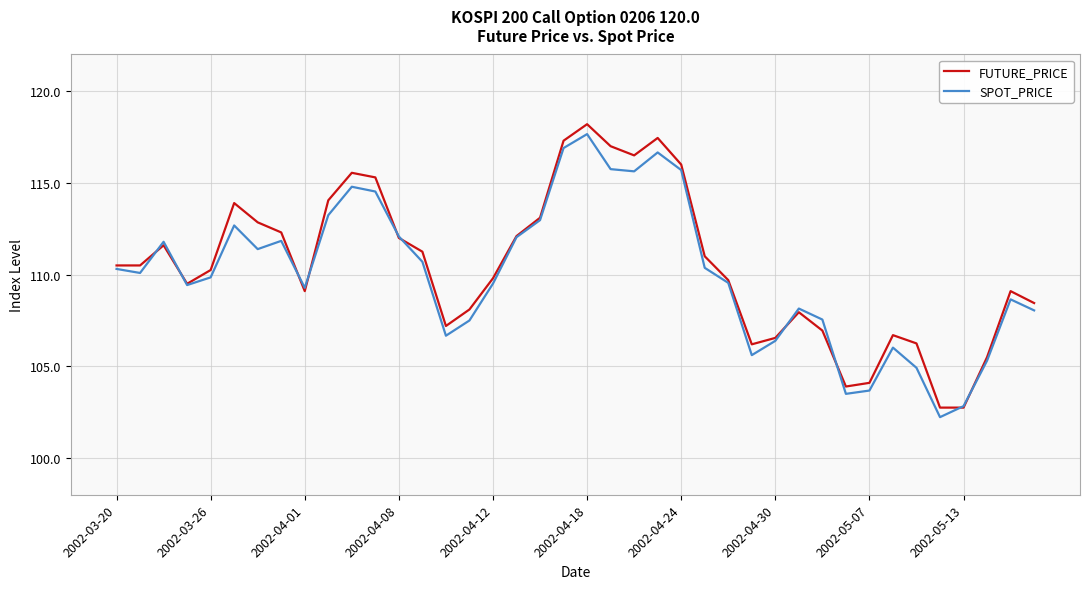

Which series has the largest range (max minus min)?

FUTURE_PRICE